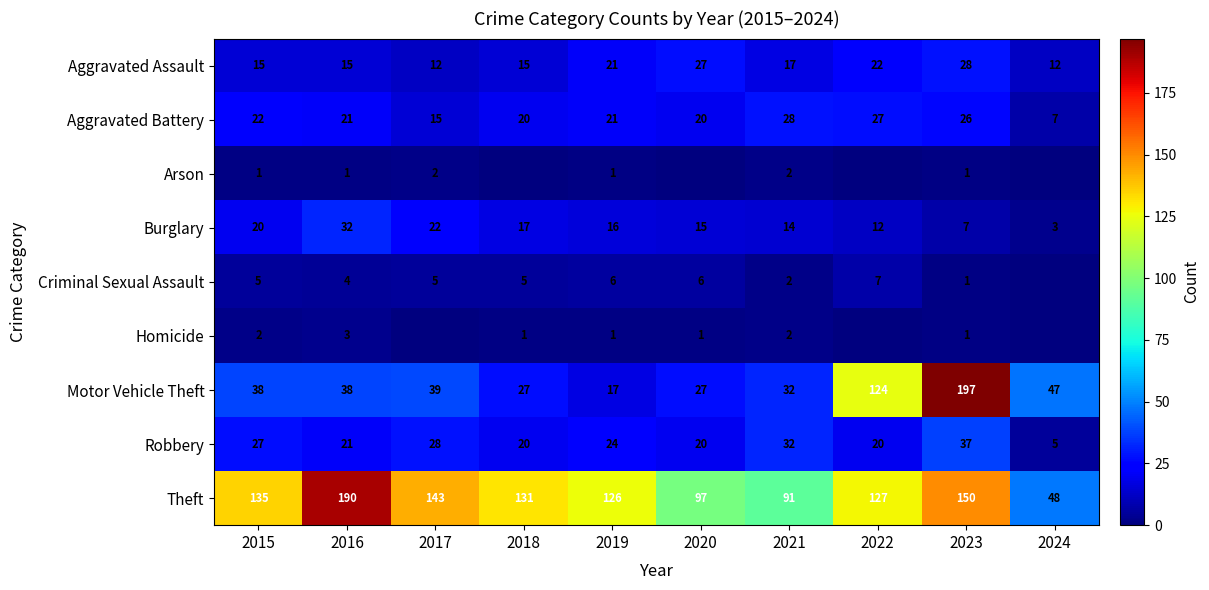

Read the Motor Vehicle Theft value at 2015, to the nearest 50.

50